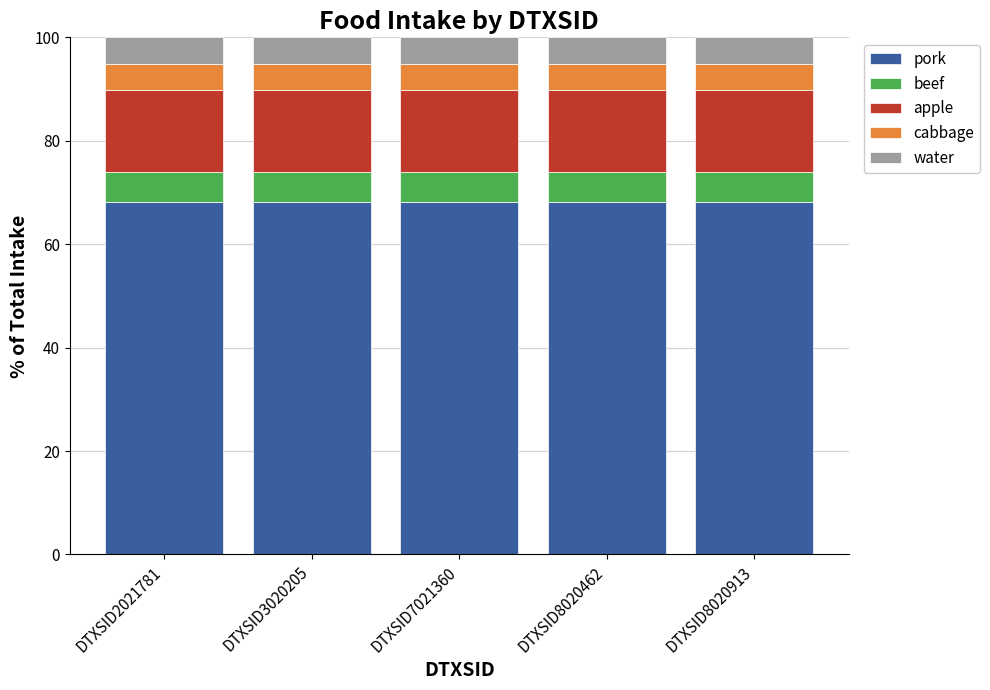

The pork series shows 68.2 at DTXSID7021360. True or false?

True